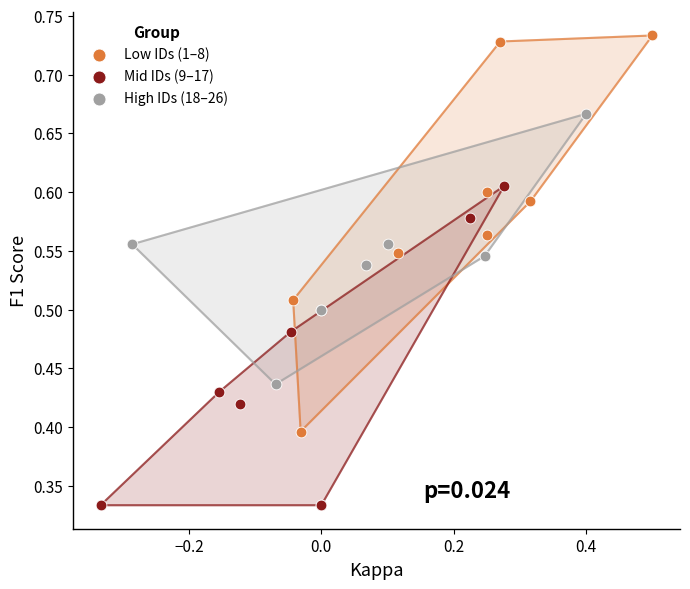

What are all the series names shown in the legend?

Low IDs (1–8), Mid IDs (9–17), High IDs (18–26)